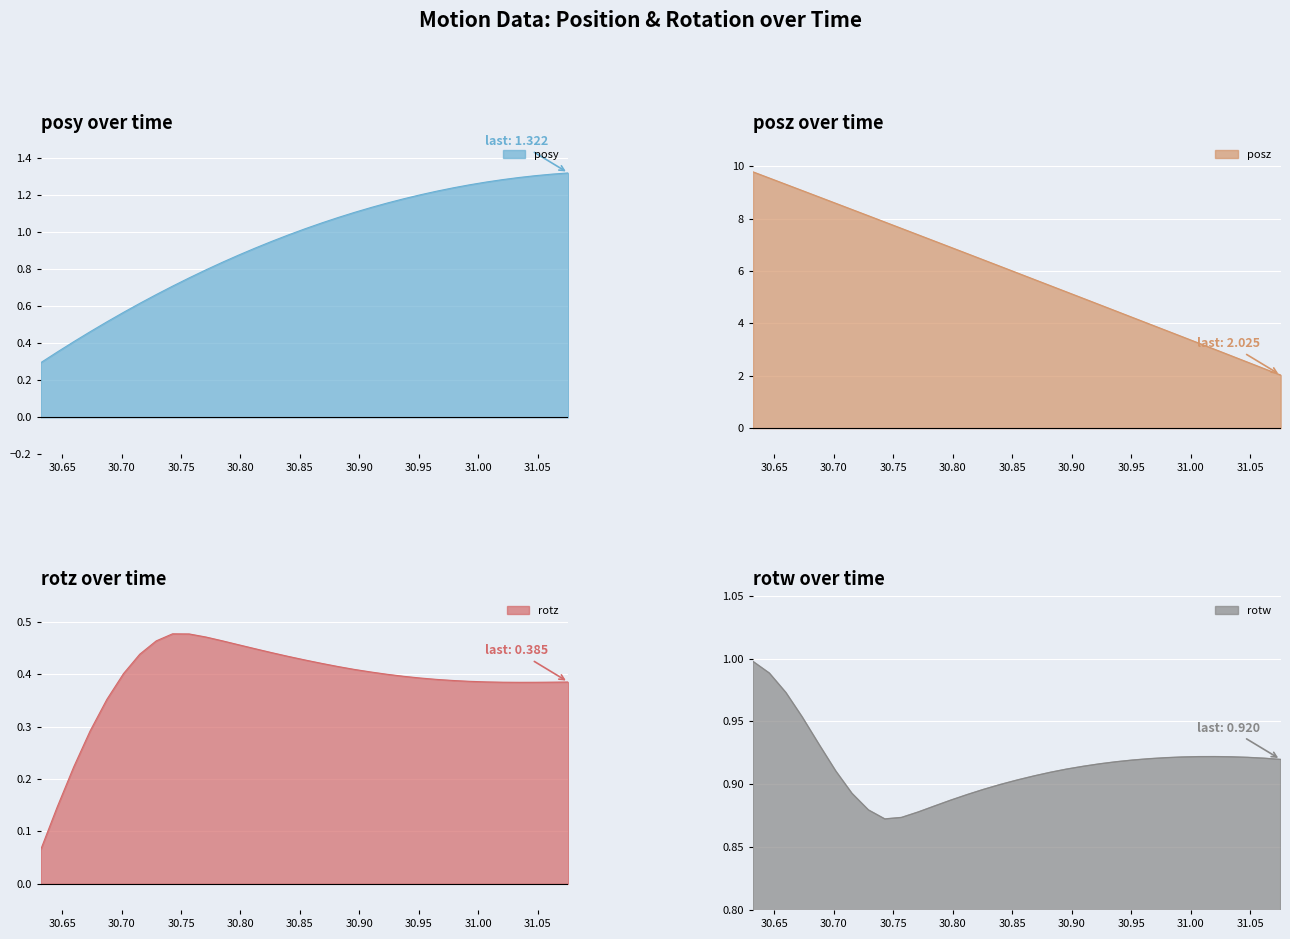

True or false: posy and posz cross at least once.

False